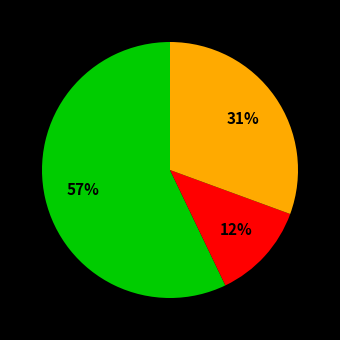

To the nearest percent, what is the difference between the largest and smallest slice percentages?

45%